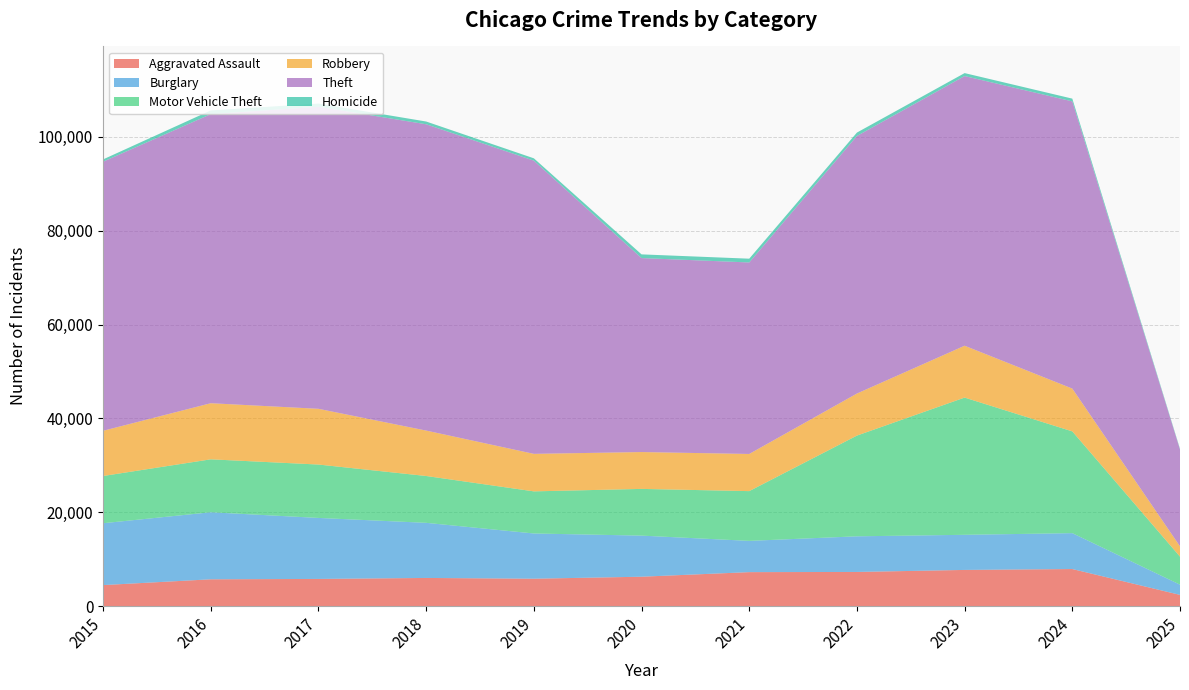

Reading right to left, transcribe all the data shown in this chart.

Aggravated Assault: 2025=2392	2024=7901	2023=7712	2022=7281	2021=7242	2020=6265	2019=5841	2018=6002	2017=5793	2016=5713	2015=4480
Burglary: 2025=2176	2024=7650	2023=7484	2022=7594	2021=6662	2020=8758	2019=9638	2018=11747	2017=13001	2016=14289	2015=13184
Motor Vehicle Theft: 2025=5976	2024=21692	2023=29253	2022=21470	2021=10605	2020=9959	2019=8978	2018=9985	2017=11380	2016=11285	2015=10068
Robbery: 2025=2194	2024=9122	2023=11053	2022=8965	2021=7920	2020=7855	2019=7995	2018=9681	2017=11881	2016=11960	2015=9638
Theft: 2025=20638	2024=61218	2023=57481	2022=54897	2021=40820	2020=41349	2019=62498	2018=65289	2017=64386	2016=61623	2015=57352
Homicide: 2025=145	2024=587	2023=630	2022=728	2021=806	2020=787	2019=499	2018=588	2017=672	2016=786	2015=496